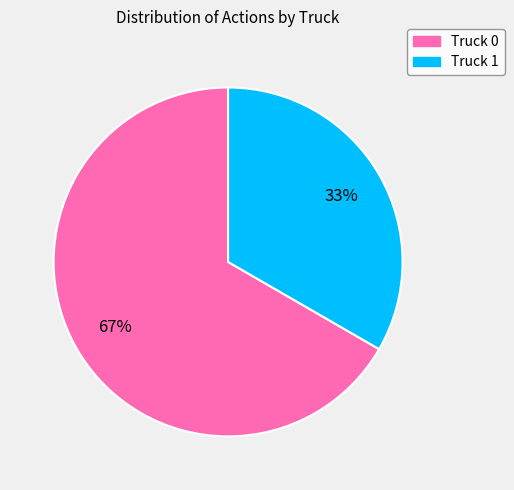

What percentage is the Truck 0 slice, to the nearest percent?

67%